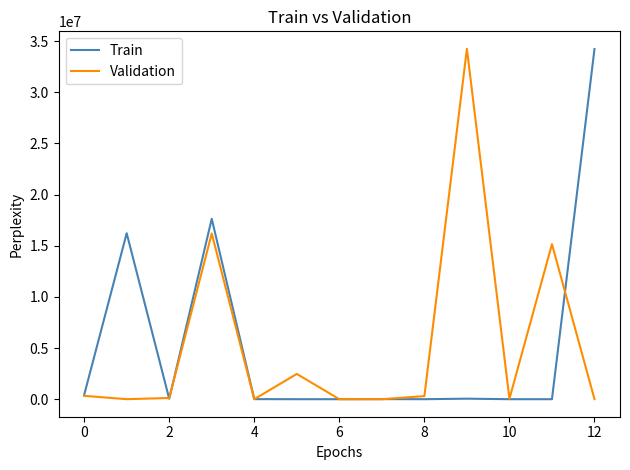

Which label corresponds to the smallest value in the chart?

12